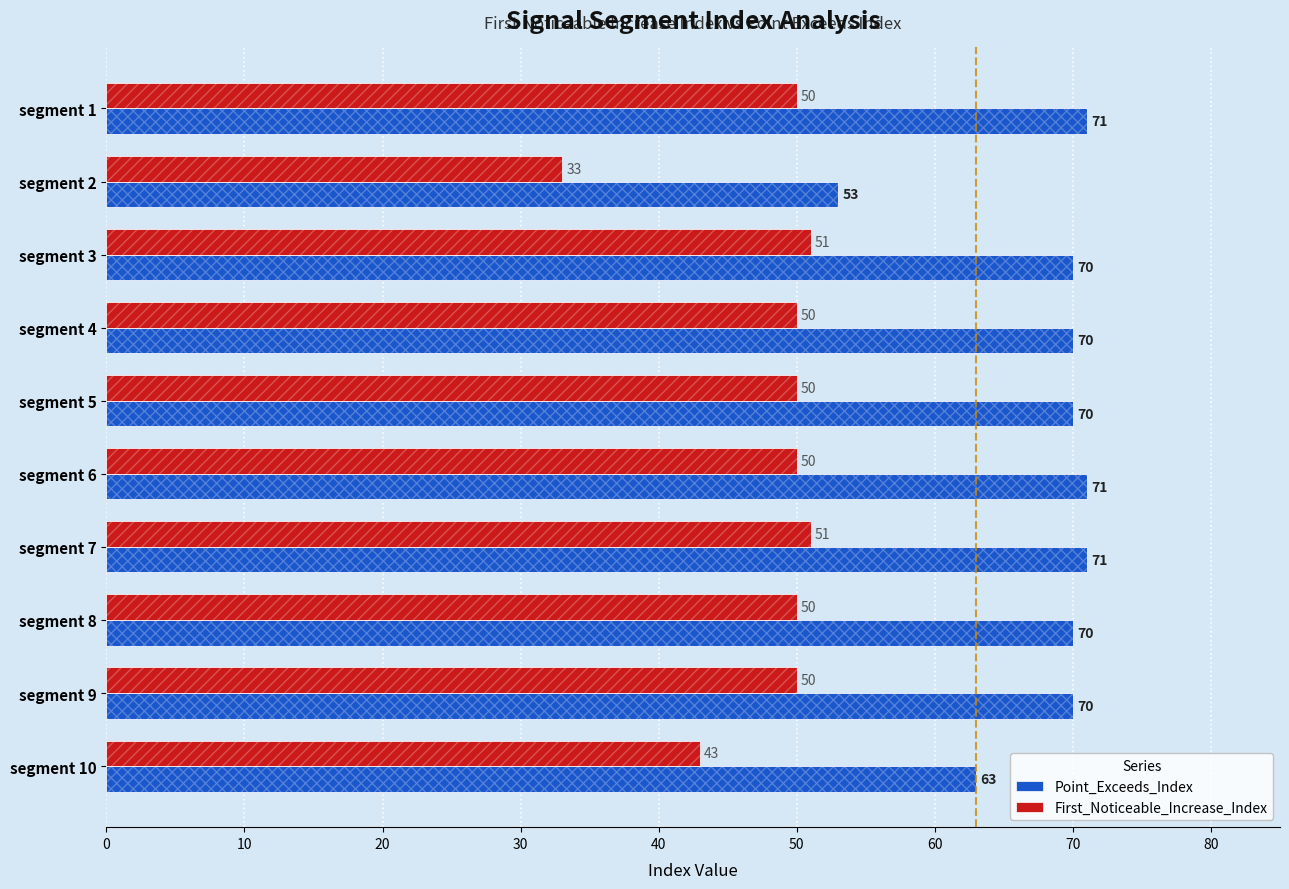

The value of First_Noticeable_Increase_Index at 20 is 30. True or false?

False